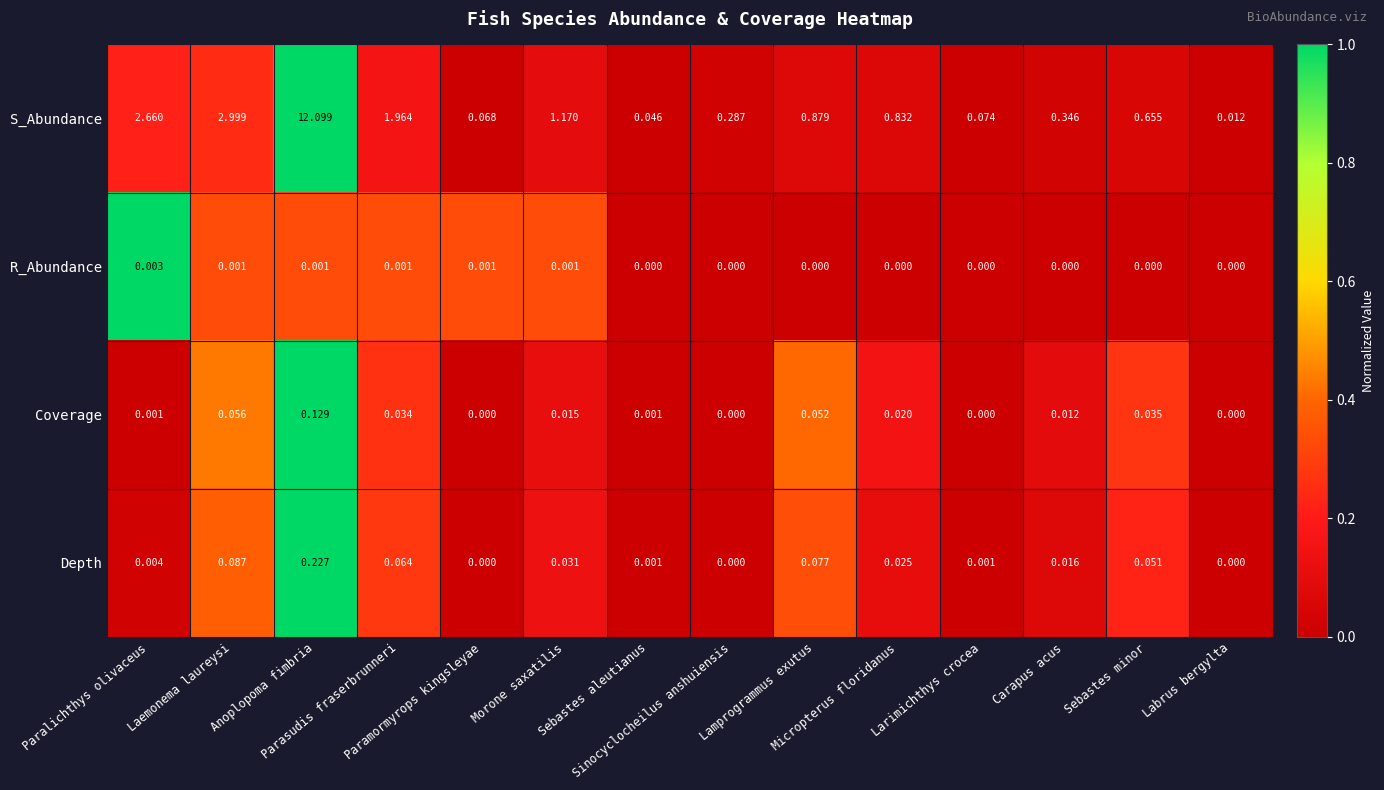

Which series has the largest range (max minus min)?

S_Abundance